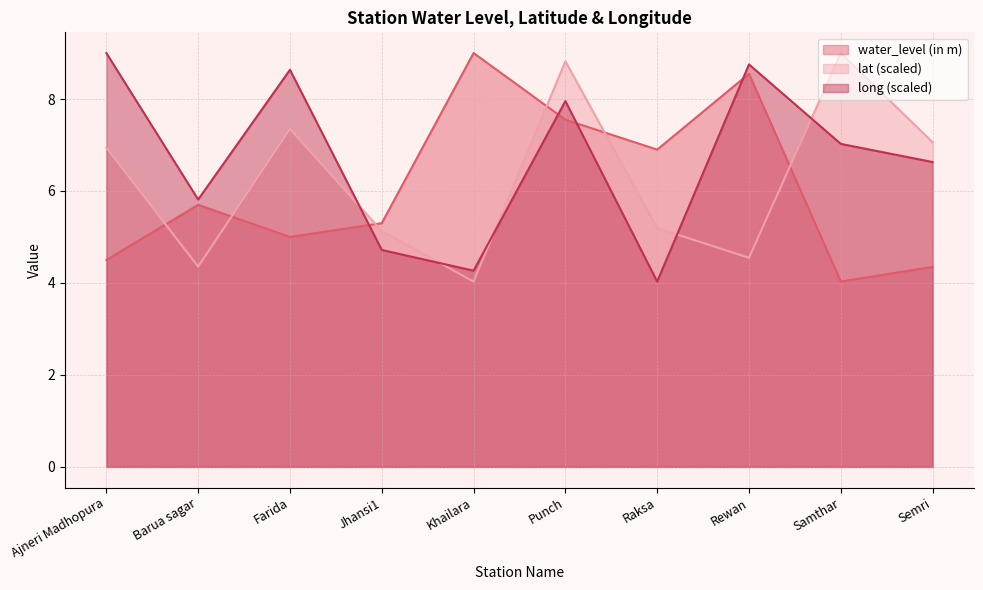

What is the sum of all water_level (in m) values?

60.9